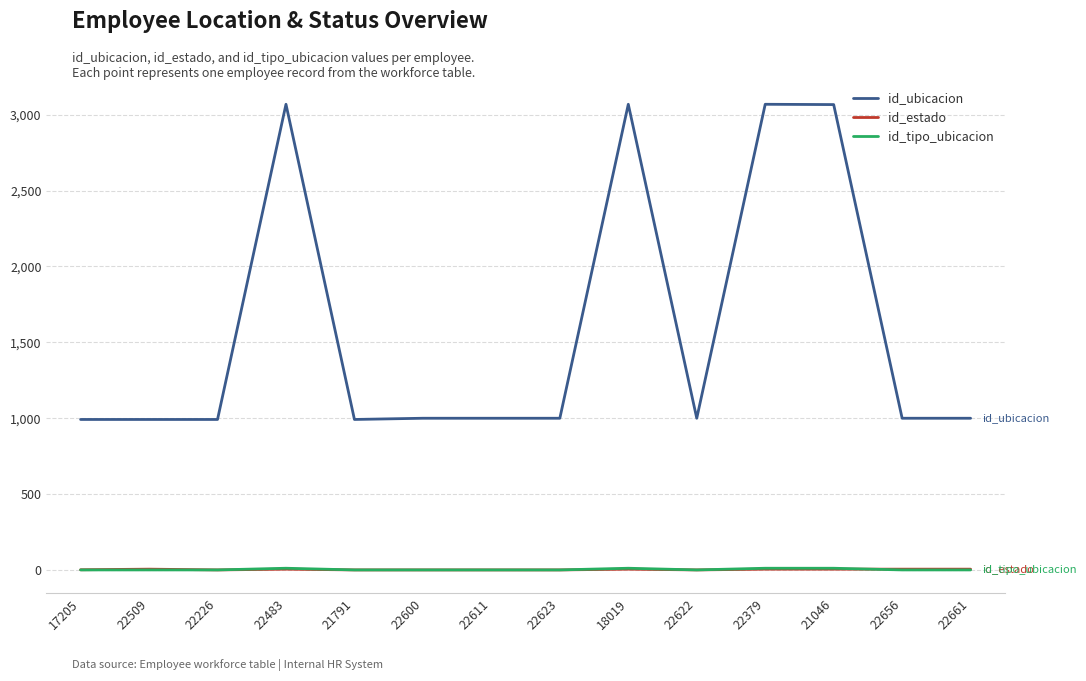

Which series has the largest range (max minus min)?

id_ubicacion